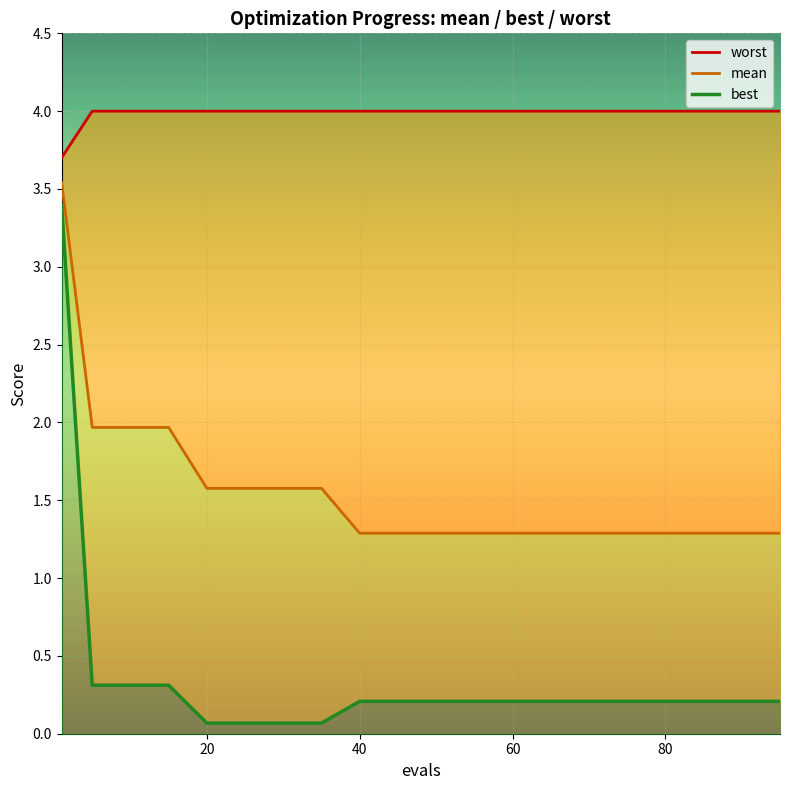

What is the difference between the second highest and second lowest values in the best_line series?

0.2